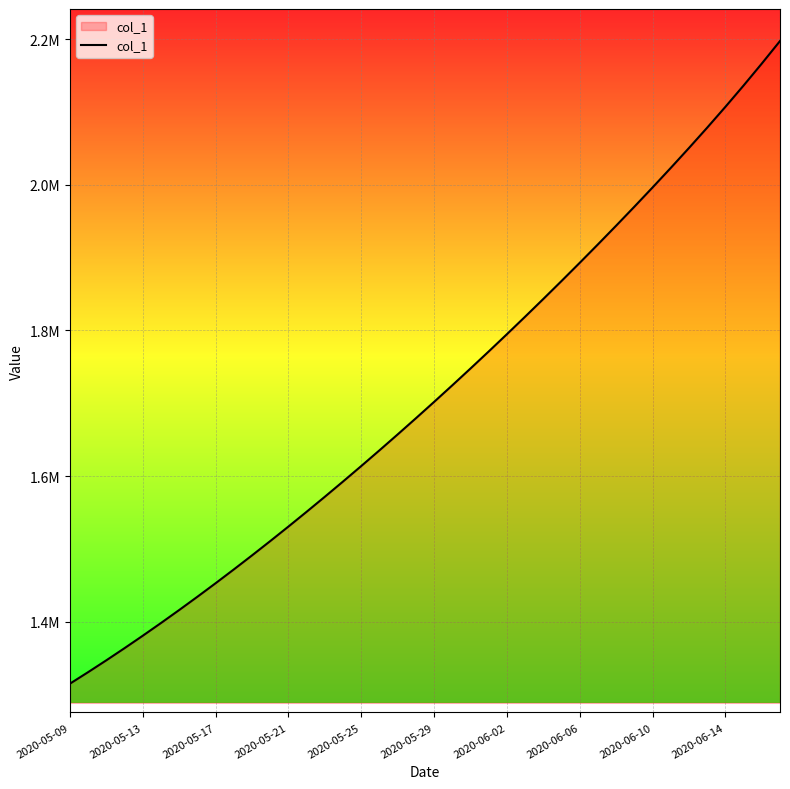

What is the difference between the maximum and second lowest values?

866319.2